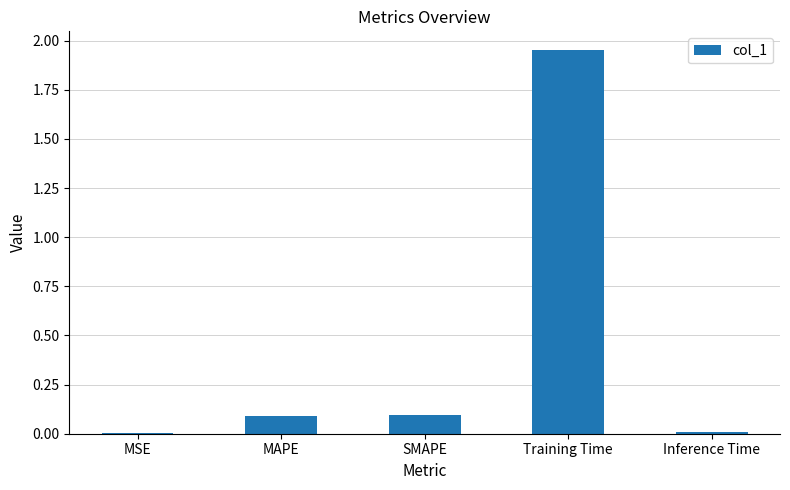

At which category does the chart reach its peak across all series?

Training Time